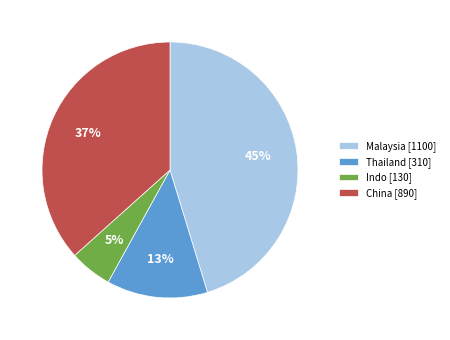

Does Indo represent more than half of the total?

No